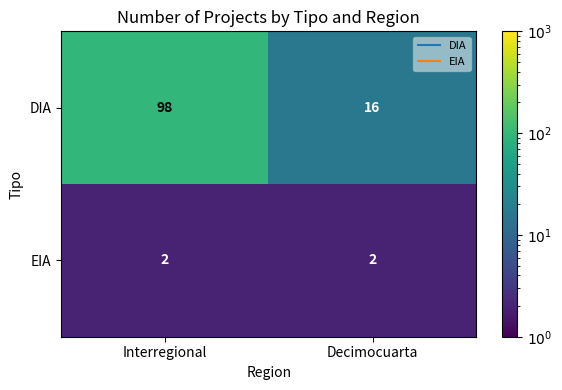

What is the total value across all series at Decimocuarta?

18